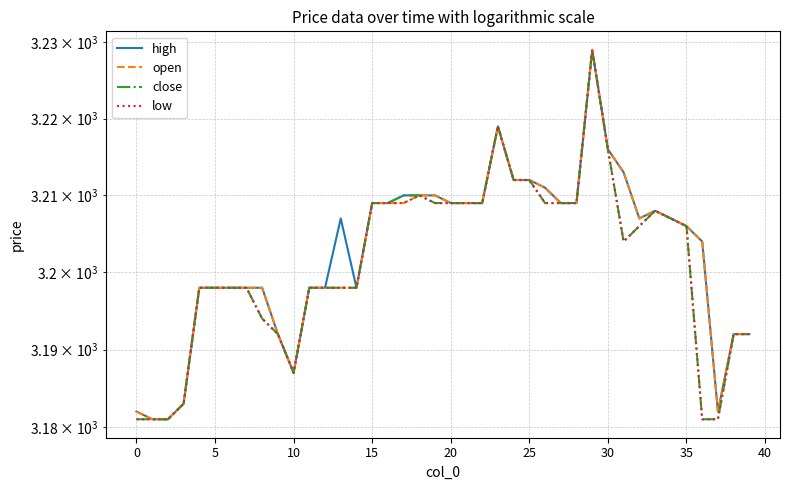

True or false: high has more than 0 points higher than both neighbors.

True